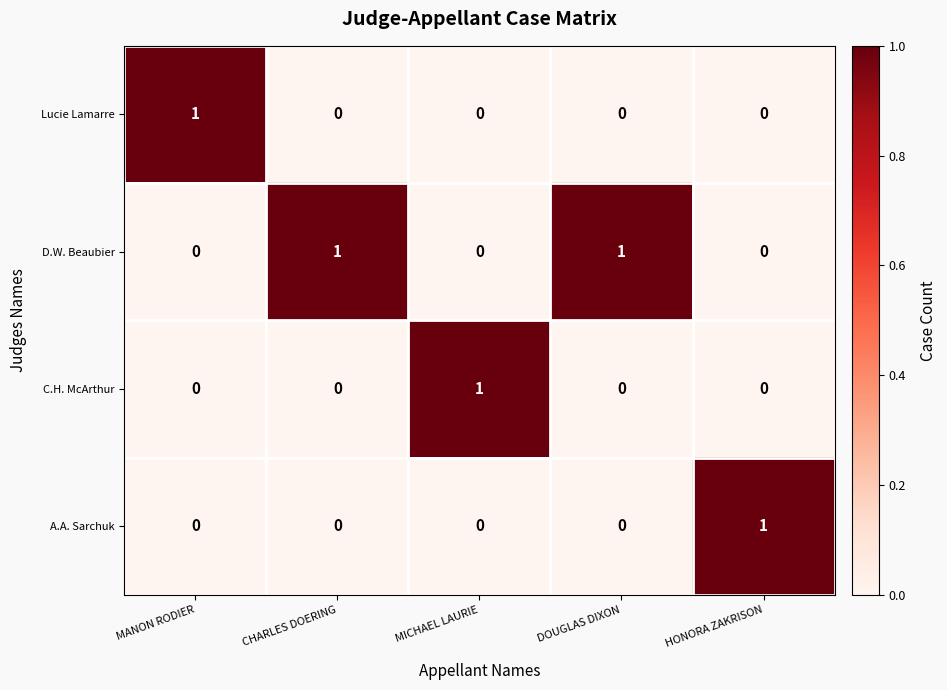

Which series has the largest total across all categories?

D.W. Beaubier